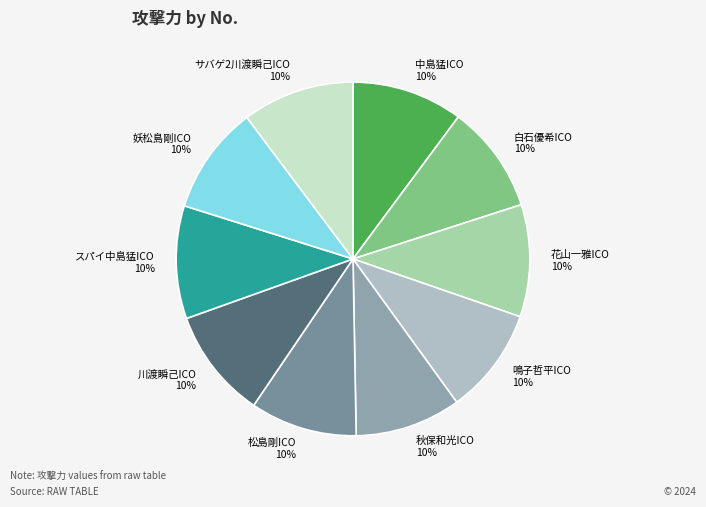

Count the number of slices in the pie.

10